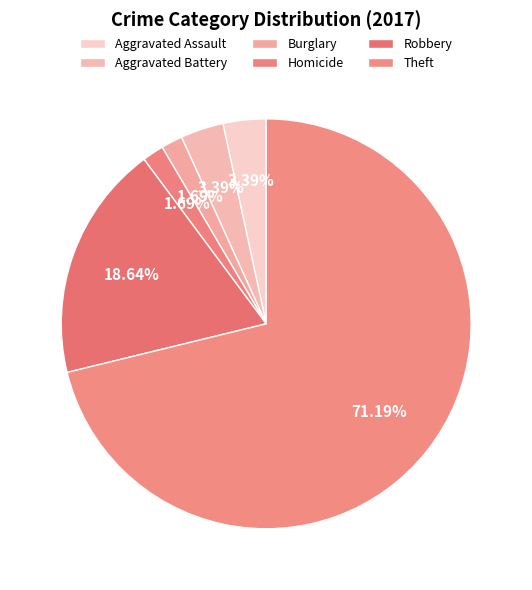

How many slices are in this pie chart?

6